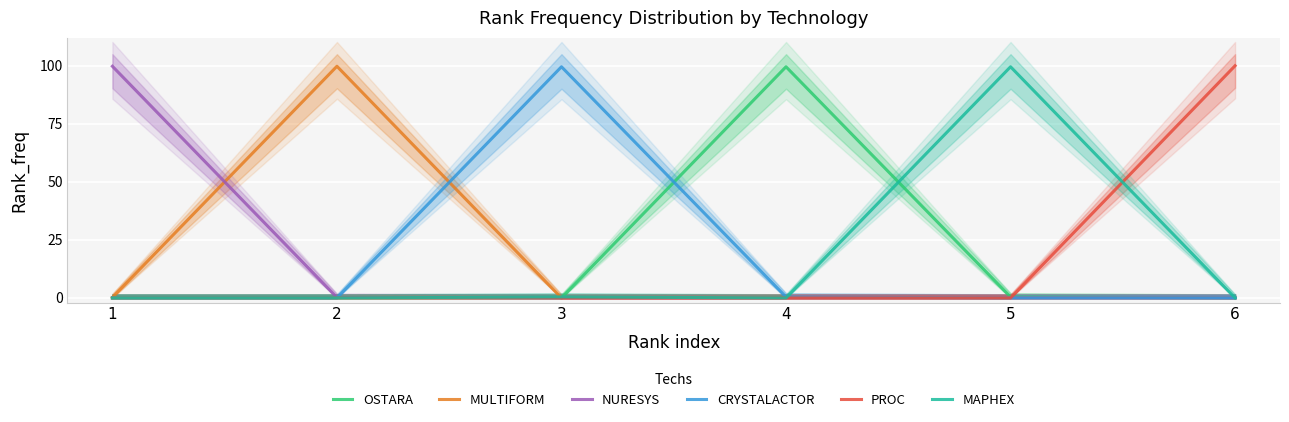

What are all the series names shown in the legend?

OSTARA, MULTIFORM, NURESYS, CRYSTALACTOR, PROC, MAPHEX